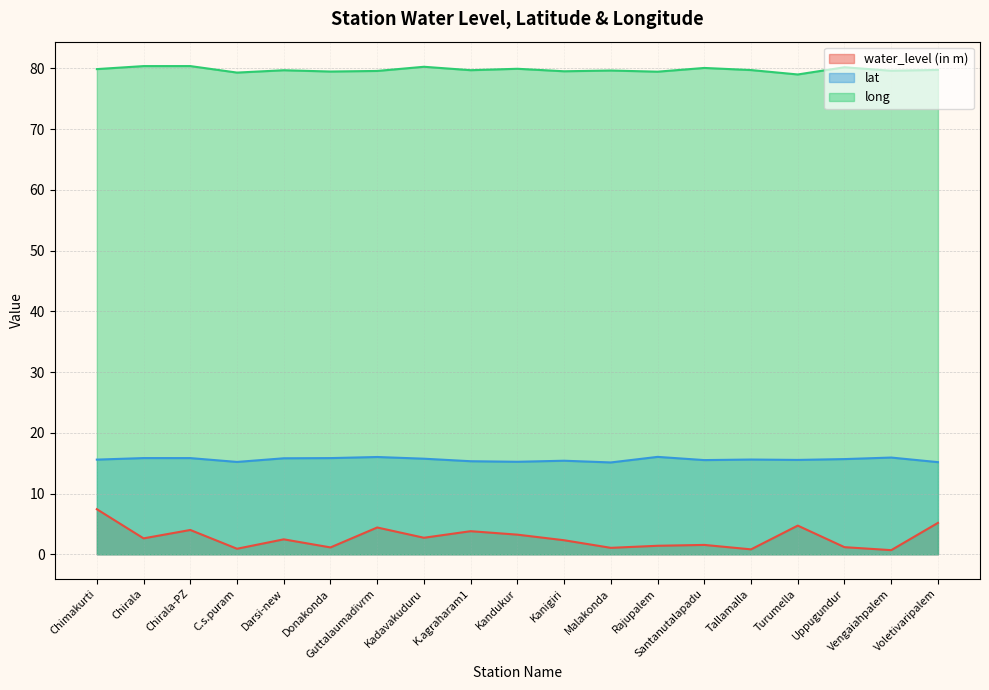

Is the value of lat at K.agraharam1 greater than the value of long at Chimakurti?

No